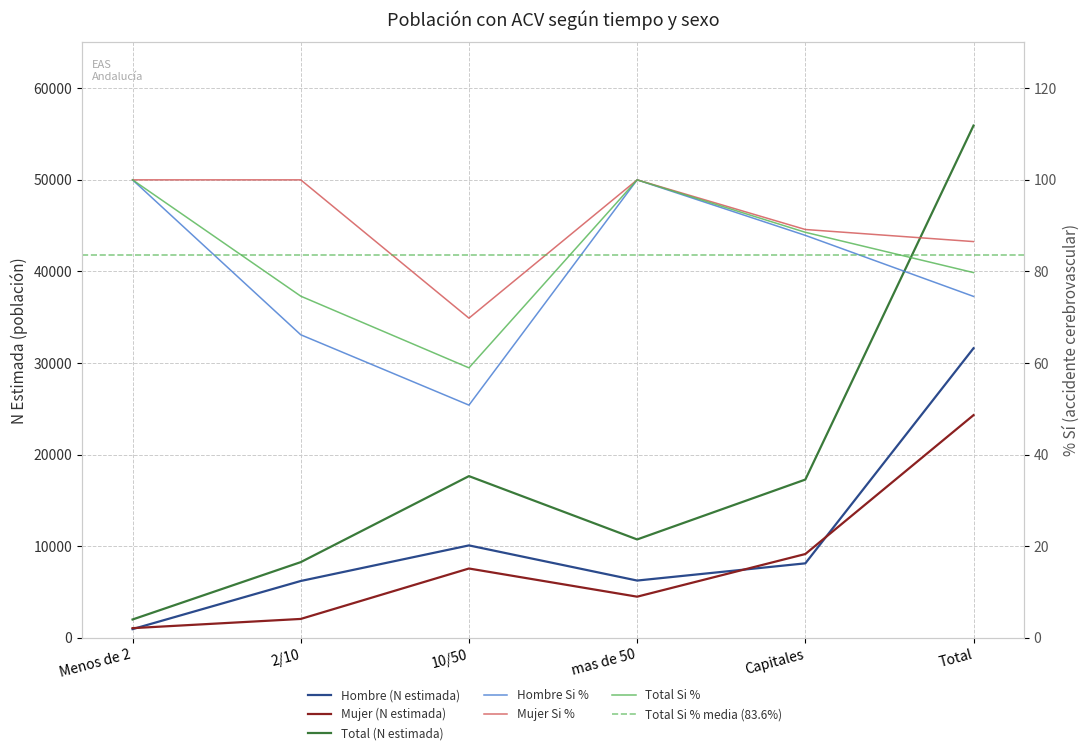

Is it true that Mujer (N estimada) equals 2829 at 2/10?

False